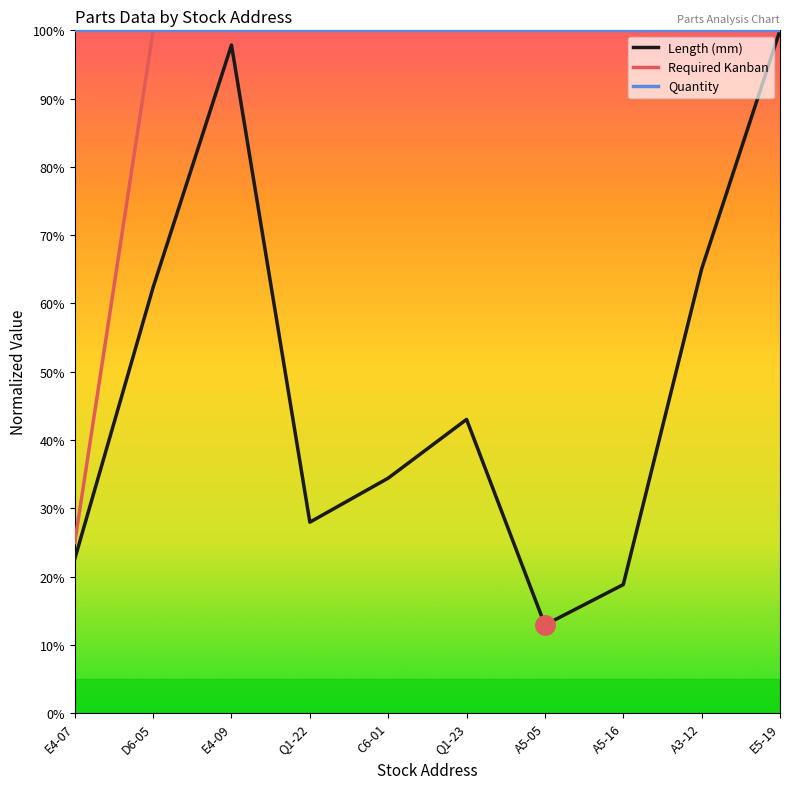

Which category has the lowest value in the Length (mm) series?

A5-05